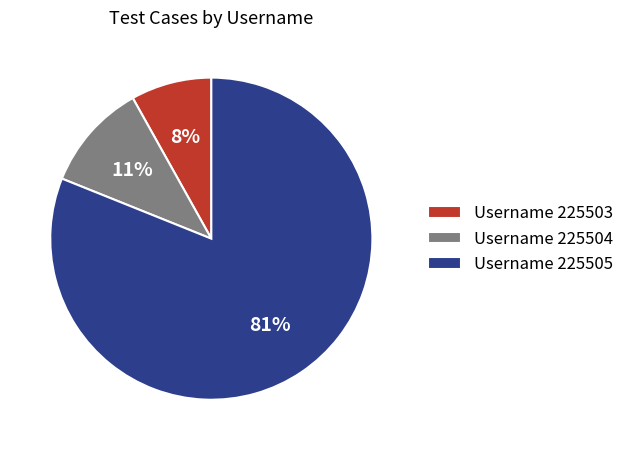

Between Username 225503 and Username 225505, which is larger?

Username 225505